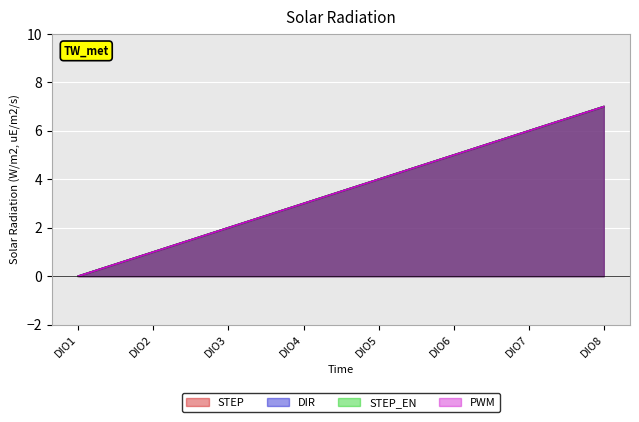

True or false: STEP and STEP_EN intersect in this chart.

False